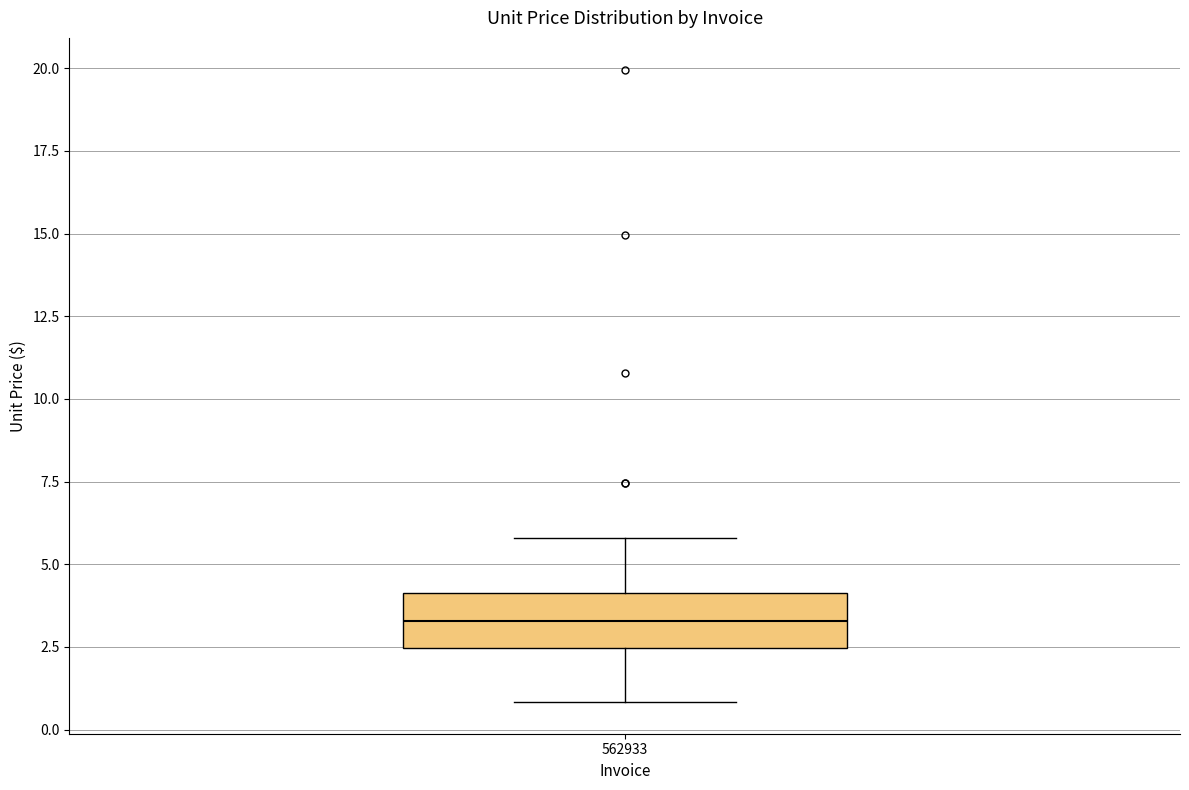

Transcribe this box plot: give where the median line is, the range the box spans, and where the two whiskers end, as read against the y-axis. The values are not printed on the chart, so give them approximately, as read against the axis.

median 3.5, box 2.5 to 4.0, whiskers 1.0 to 6.0